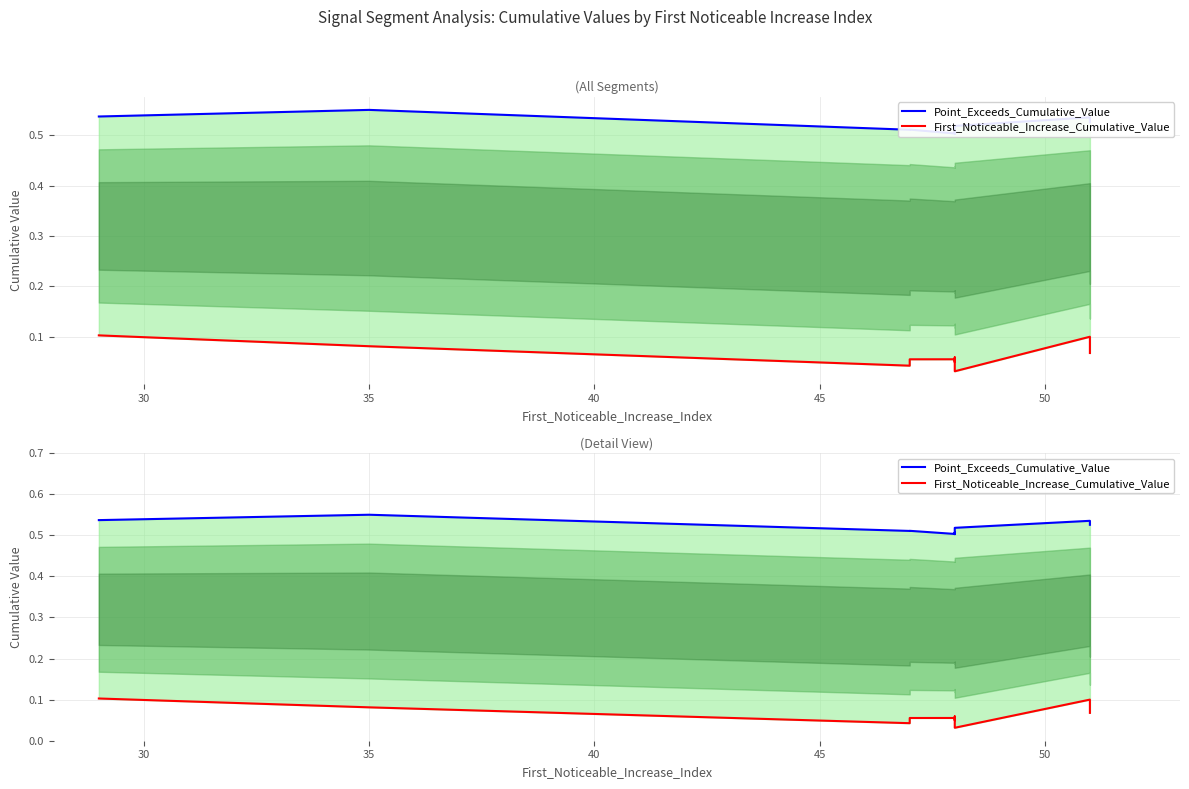

What position from the right is 35?

8